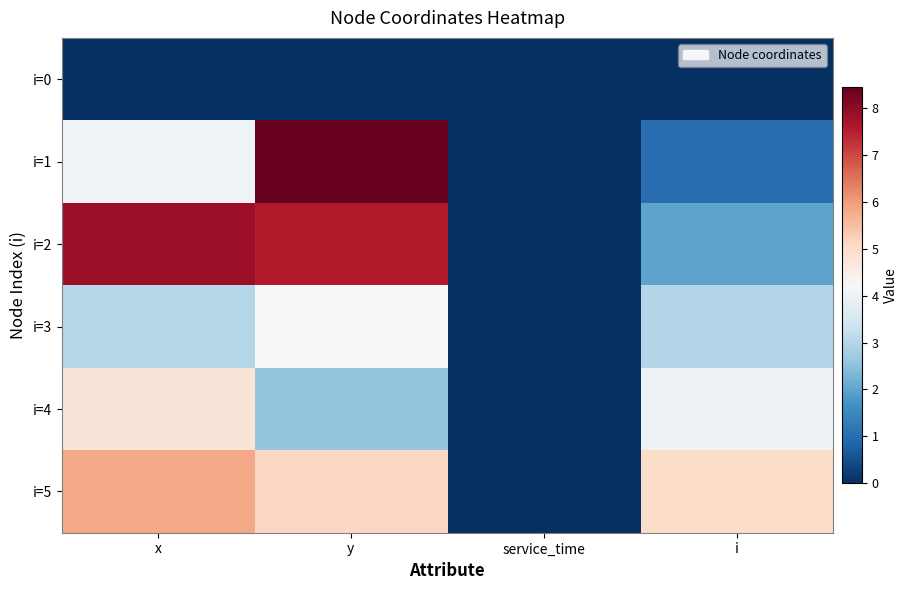

Reading left to right, what are all the values shown in this chart?

i=0: x=0.0	y=0.0	service_time=0.0	i=0.0
i=1: x=4.0	y=8.4	service_time=0.0	i=1.0
i=2: x=7.8	y=7.6	service_time=0.0	i=2.0
i=3: x=3.0	y=4.2	service_time=0.0	i=3.0
i=4: x=4.8	y=2.6	service_time=0.0	i=4.0
i=5: x=5.8	y=5.1	service_time=0.0	i=5.0